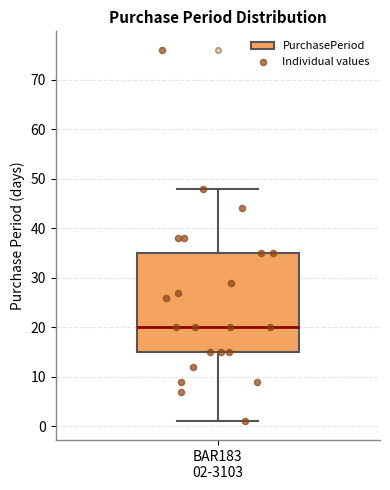

Read this box plot against the y-axis: the position of the median line, the range covered by the box, and the ends of both whiskers. The values are not printed on the chart, so give them approximately, as read against the axis.

median 20, box 15 to 35, whiskers 1 to 48